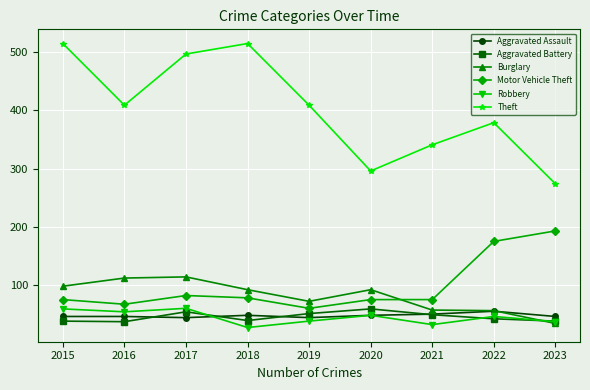

Between 2020 and 2021, which series saw the biggest shift?

Theft